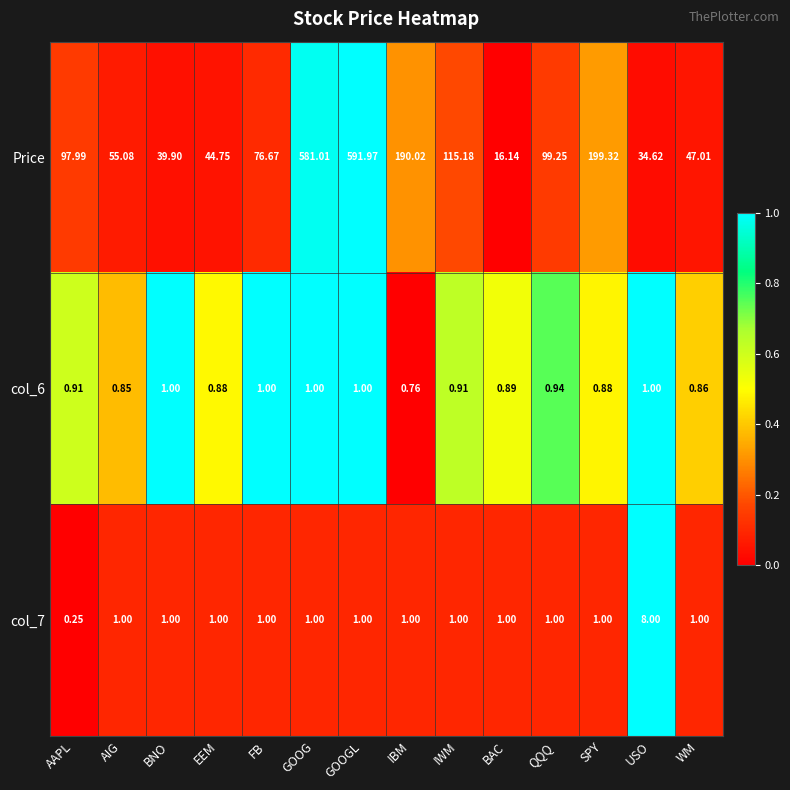

Which category has the lowest value across all series?

AAPL